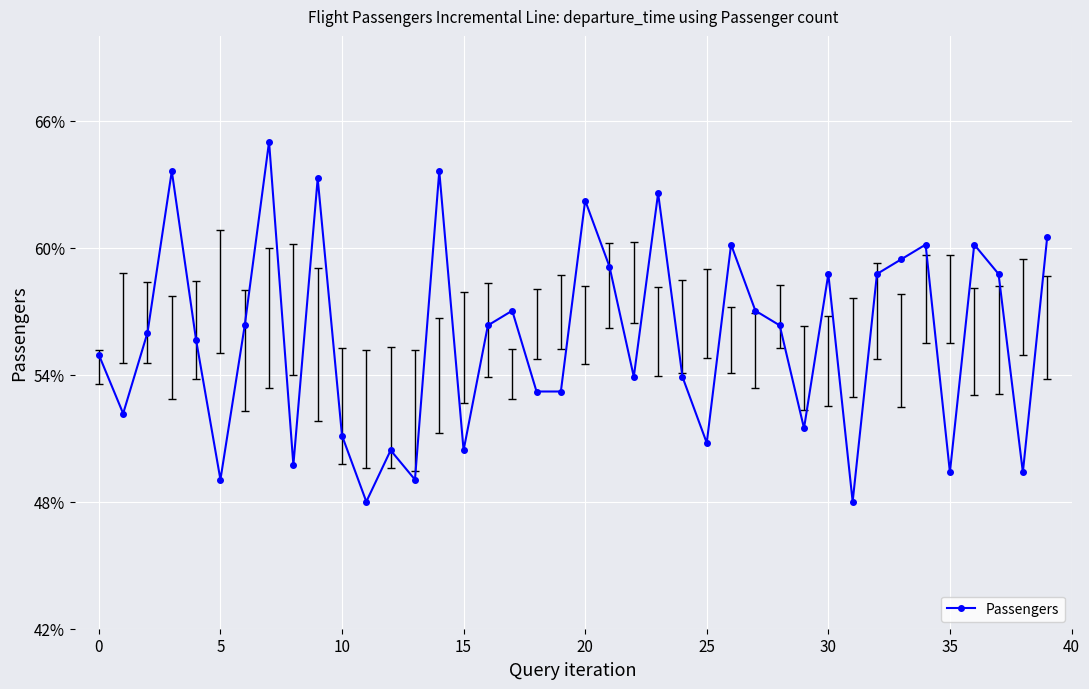

Does the chart have visible grid lines?

Yes